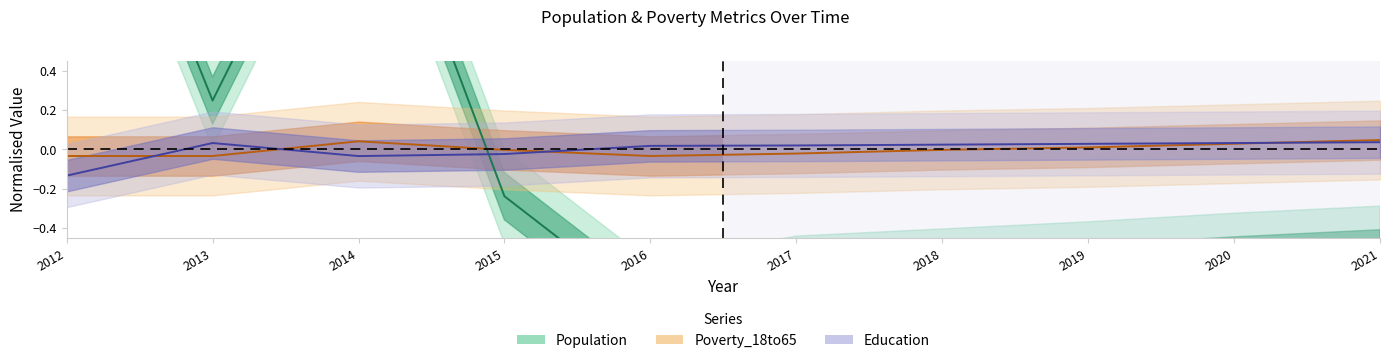

True or false: Population has a value of 0.6 at 2012.

False